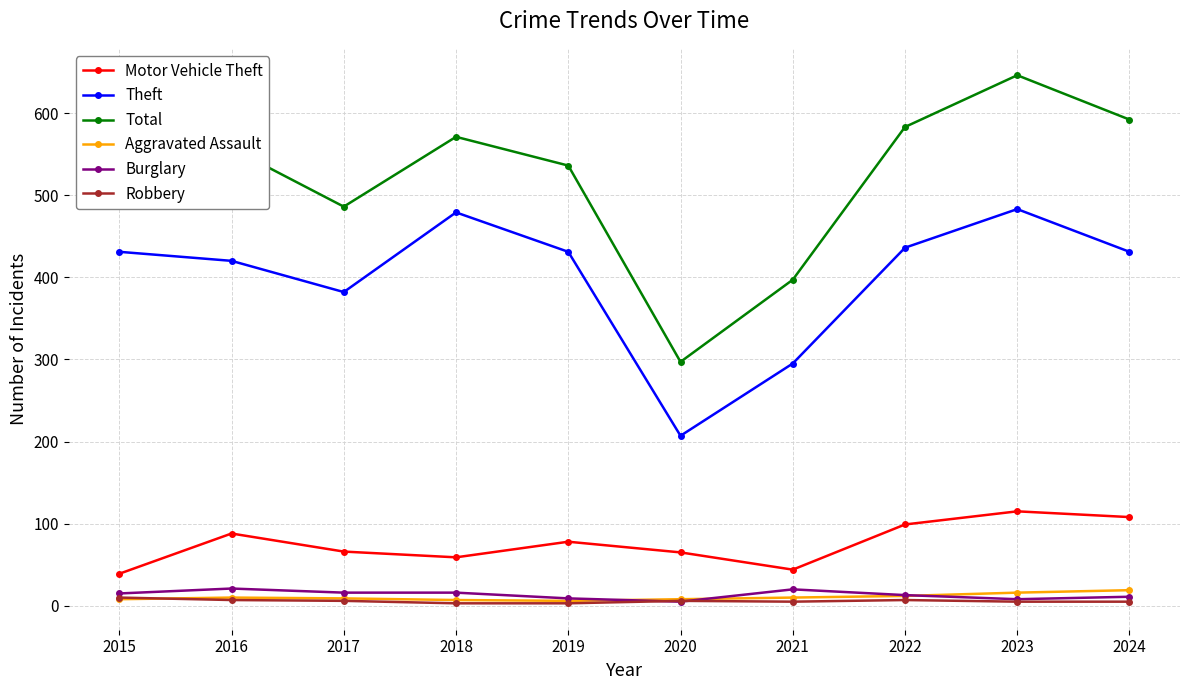

What value does the Theft series have at 2015, to the nearest 50?

450